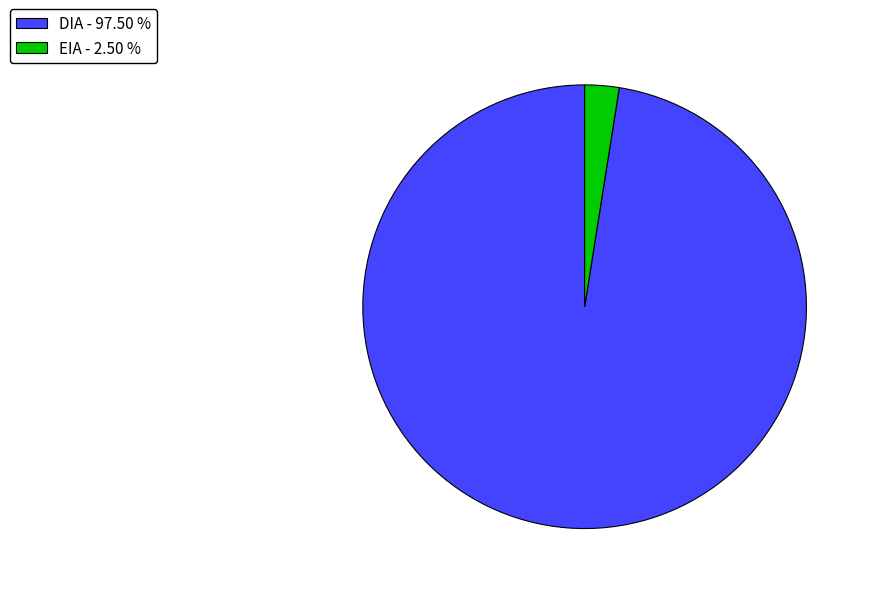

Do DIA - 97.50 % and EIA - 2.50 % together represent more than half of the pie?

Yes